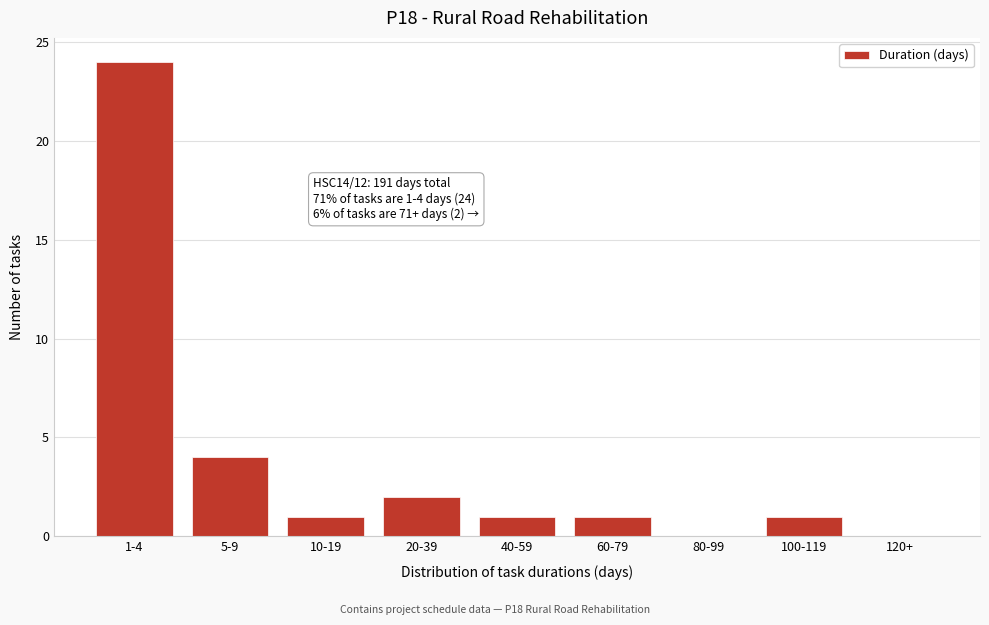

Reading right to left, transcribe all the data shown in this chart.

120+=0	100-119=1	80-99=0	60-79=1	40-59=1	20-39=2	10-19=1	5-9=4	1-4=24